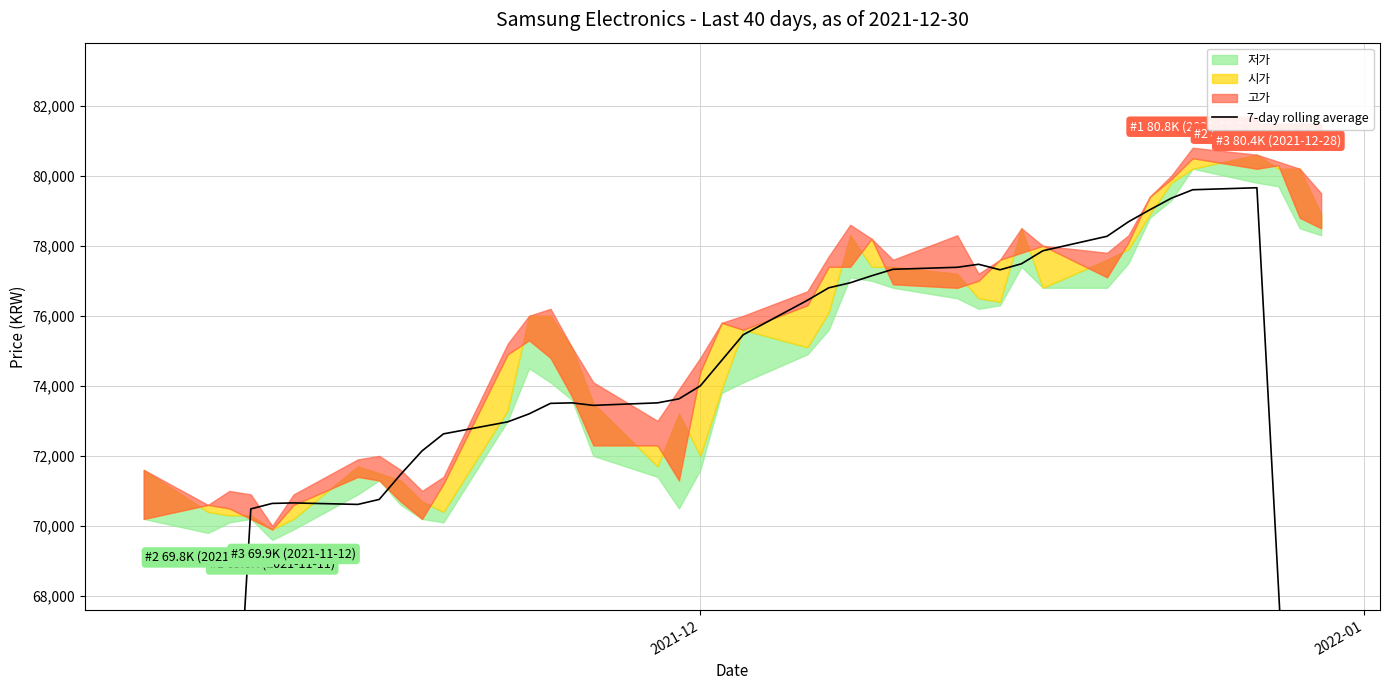

What is the smallest value displayed?

40214.3